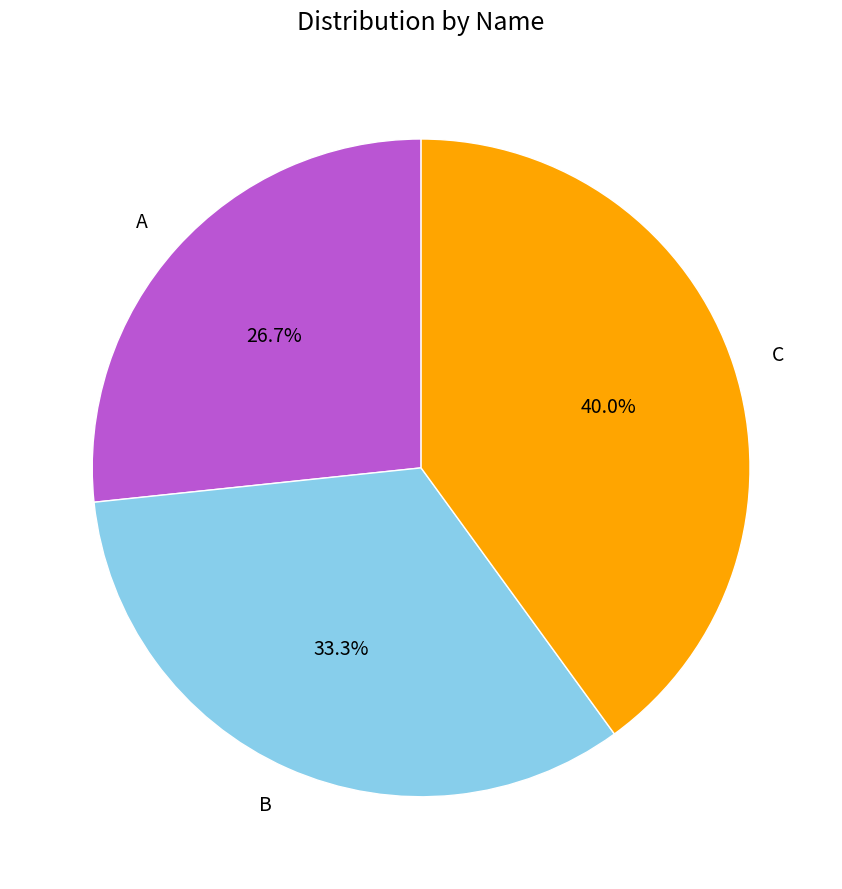

What percentage is NOT represented by B?

66.7%